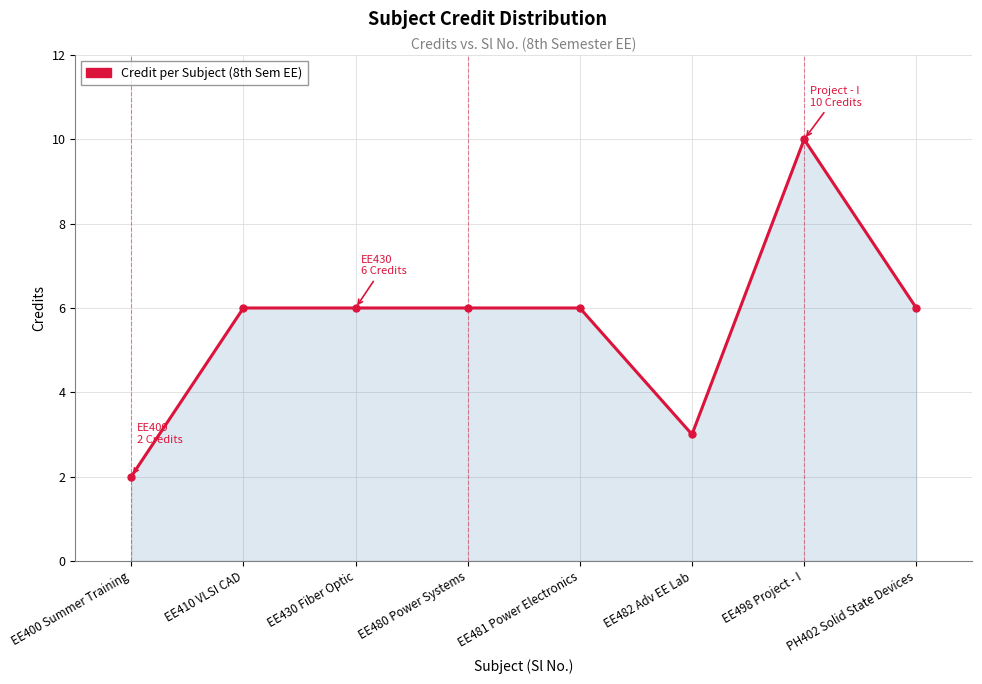

The chart shows a value of 6 at PH402 Solid State Devices. True or false?

True